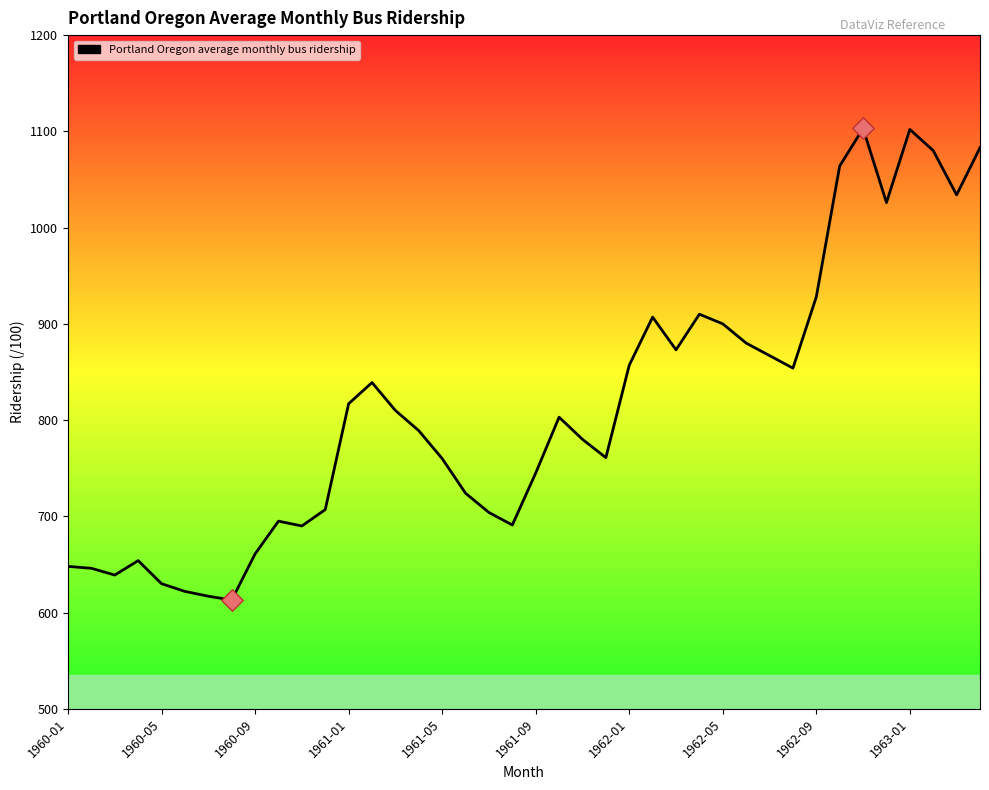

What is the difference between the maximum and minimum values?

490